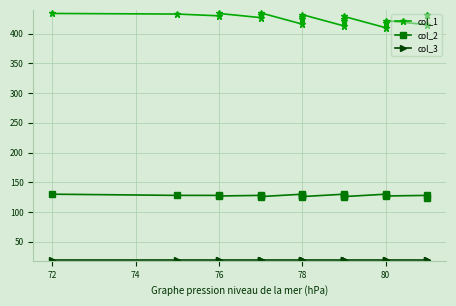

True or false: col_1 and col_2 cross at least once.

False